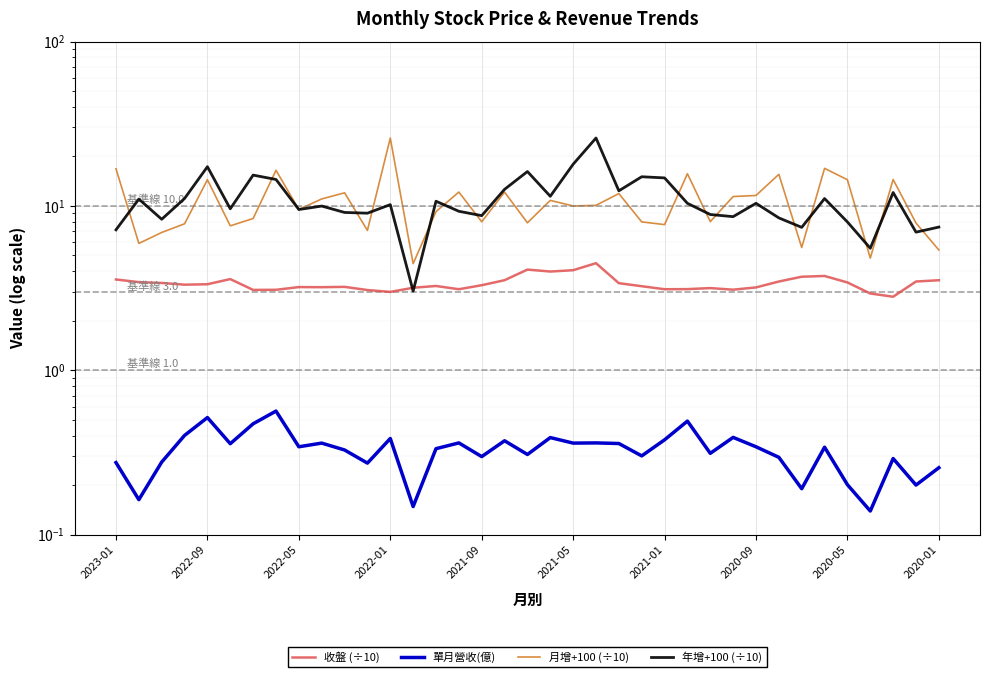

How many lines are shown in the chart?

4